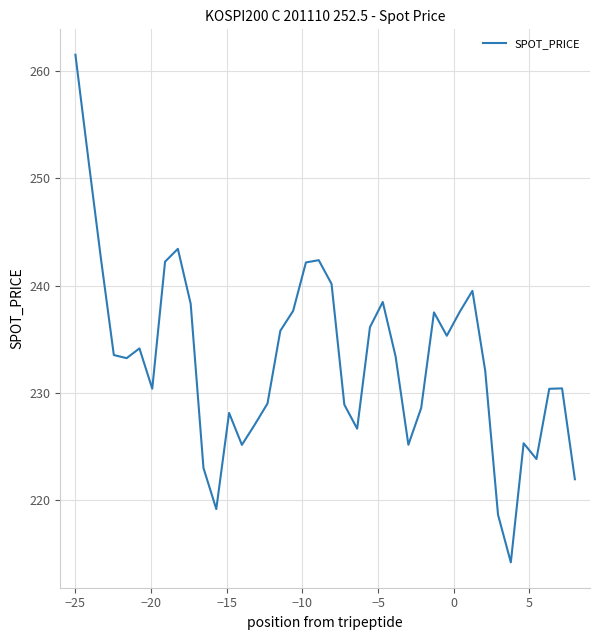

What is the difference between the maximum and minimum values?

47.4